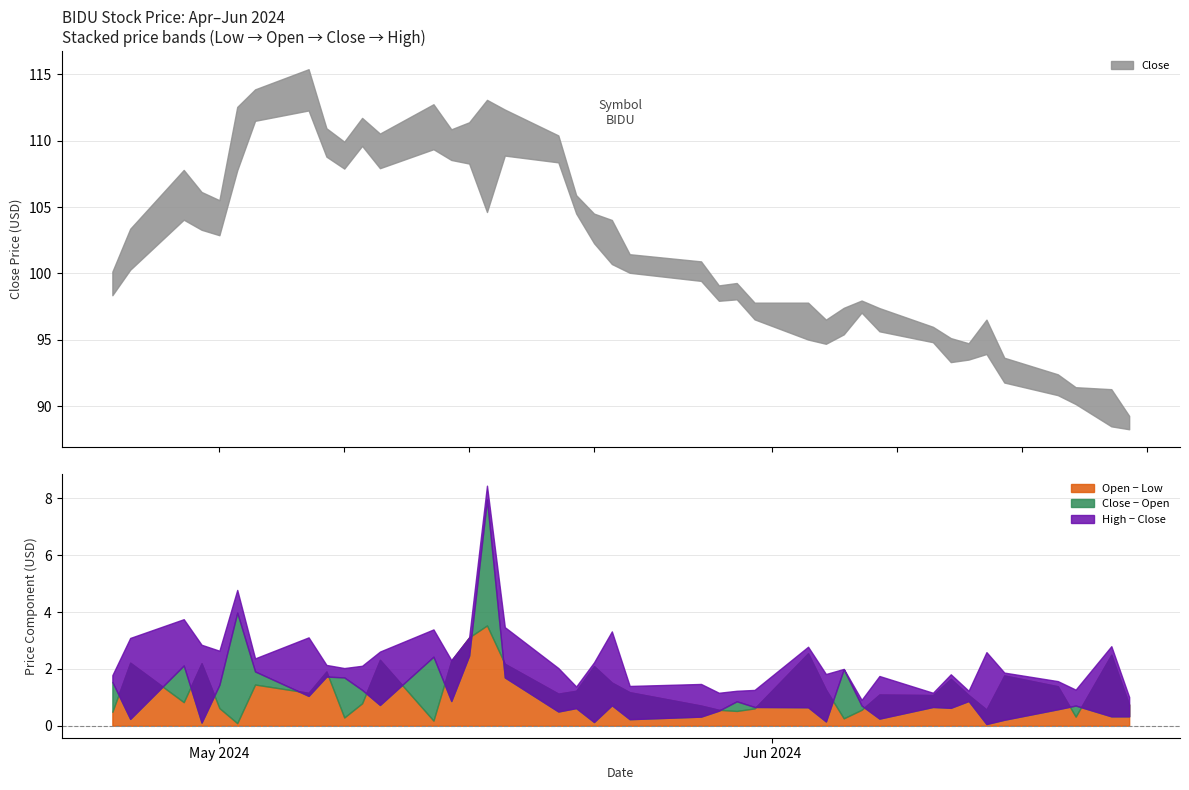

Does the chart have visible grid lines?

Yes